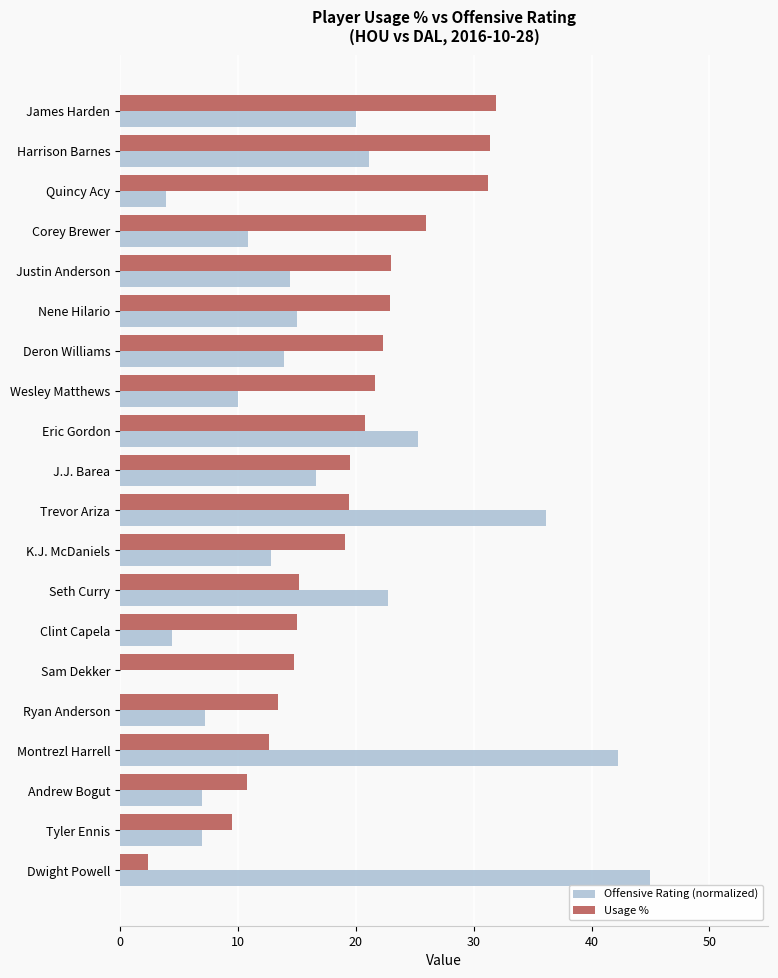

The Usage % series shows 14.8 at Sam Dekker. True or false?

True